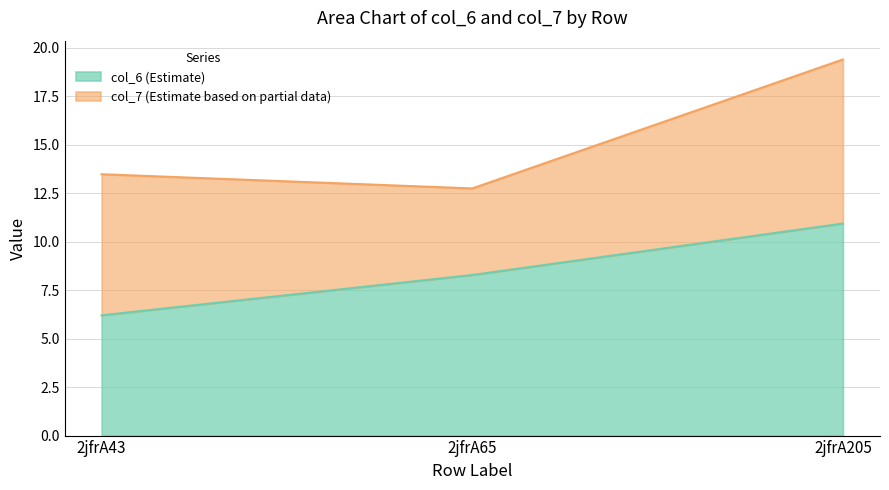

Which series changed the most between 2jfrA65 and 2jfrA205?

col_7